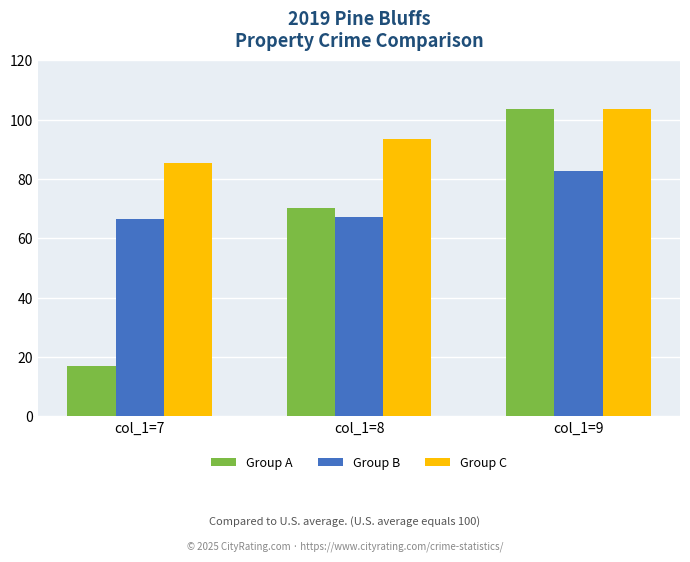

Which series has the largest total across all categories?

Group C